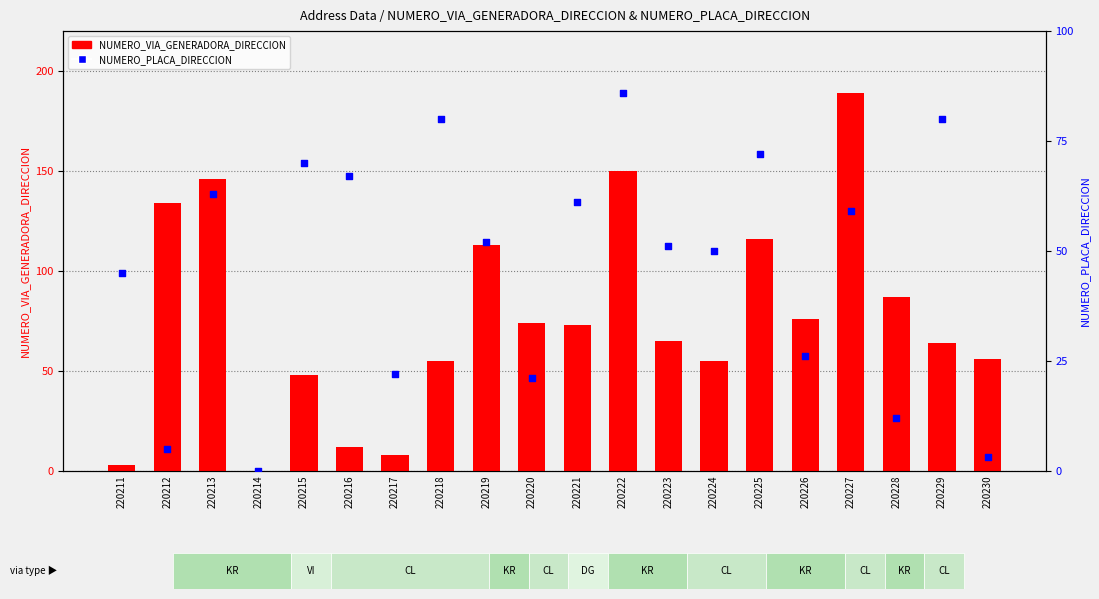

At which category is the sum across all series the highest?

220227